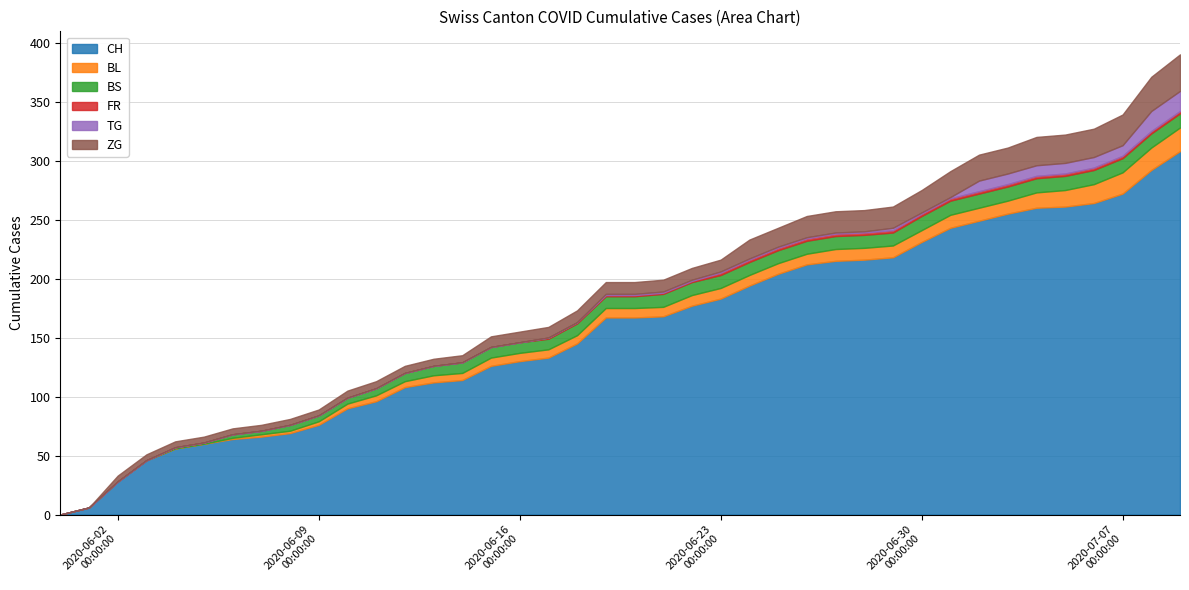

How many categories are shown in the chart?

40